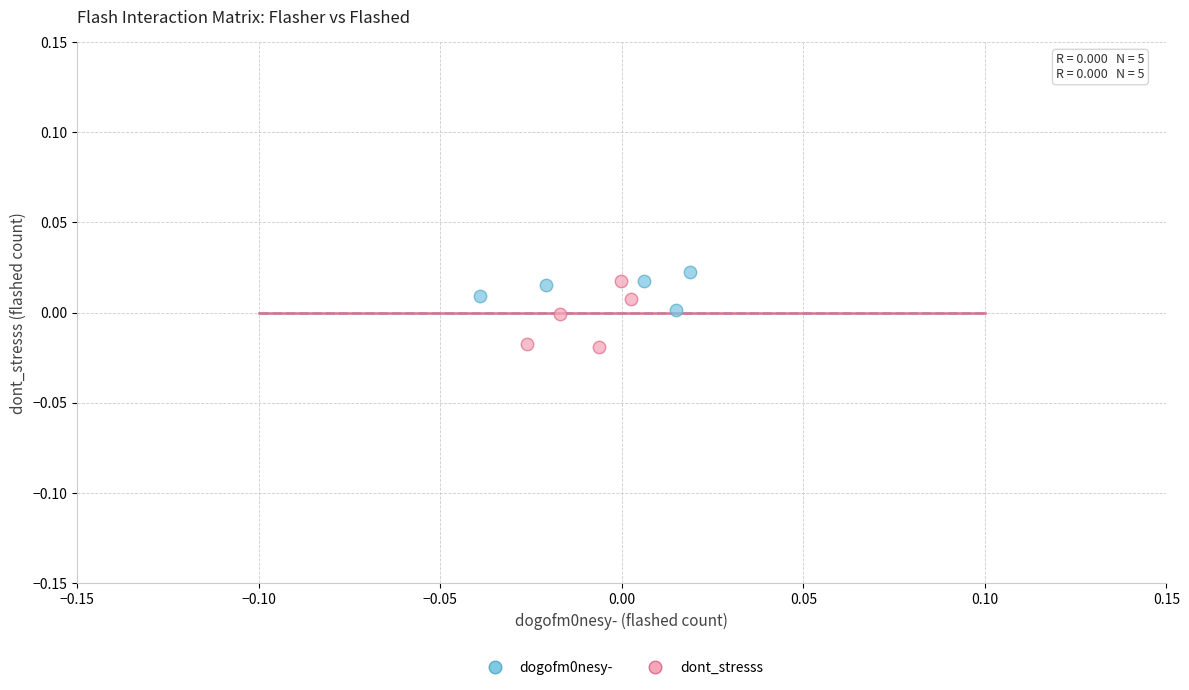

Which series reaches the minimum Y coordinate?

dont_stresss